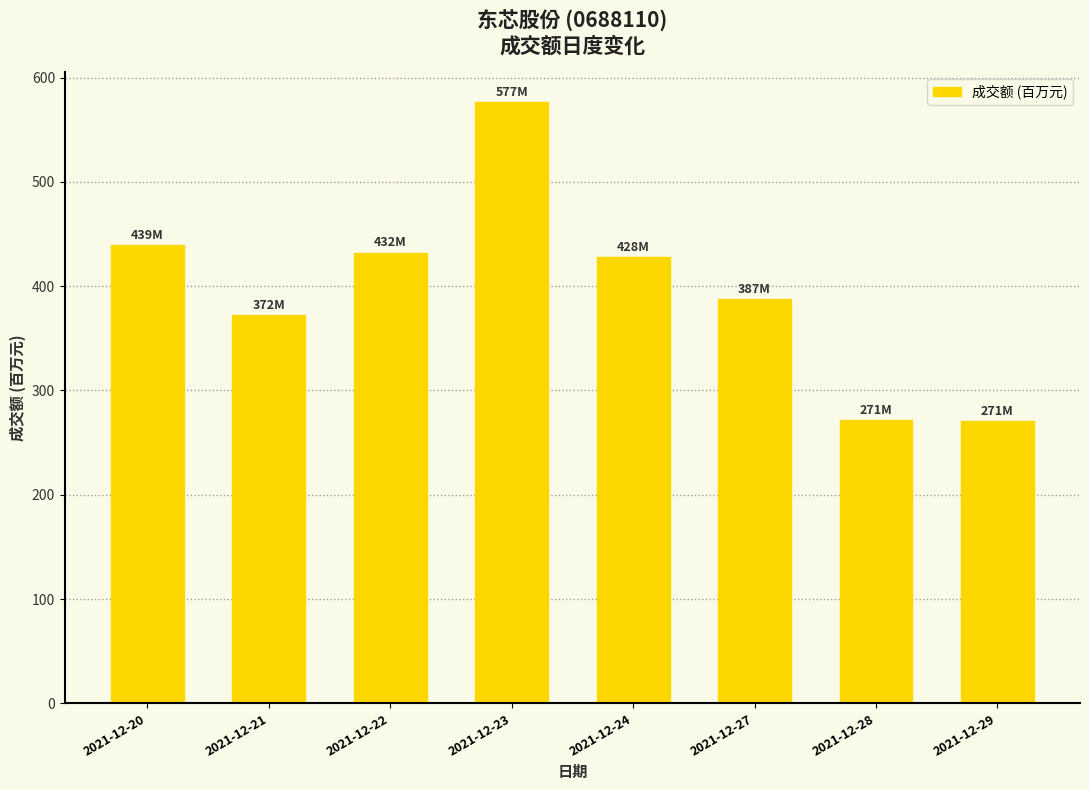

Does the chart contain any negative values?

No